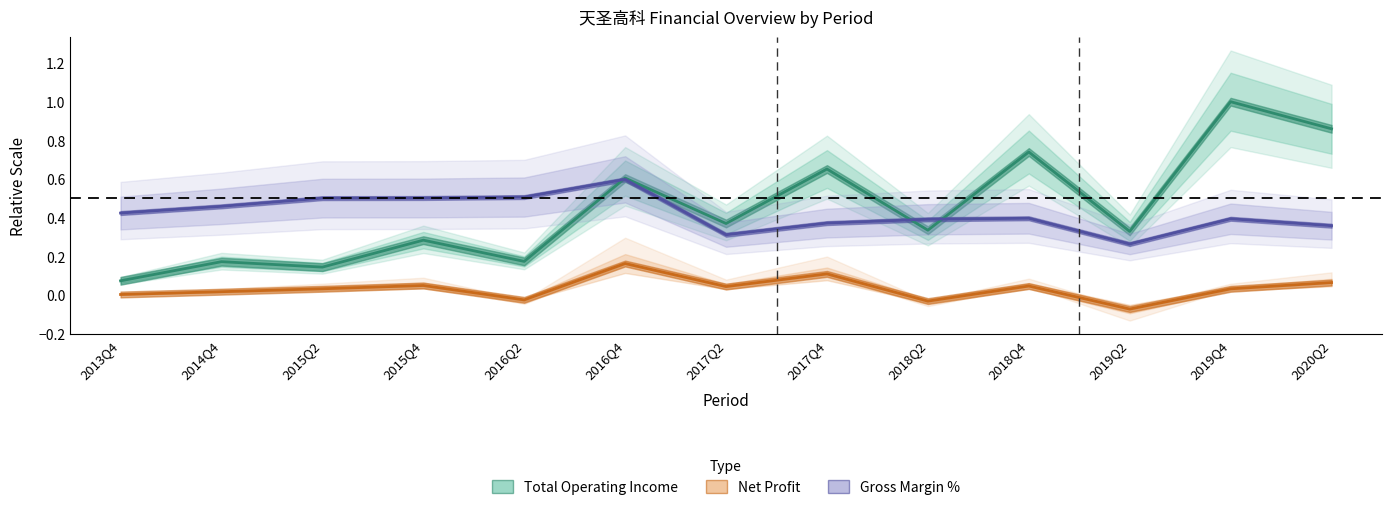

At how many categories does at least one series exceed 0?

13